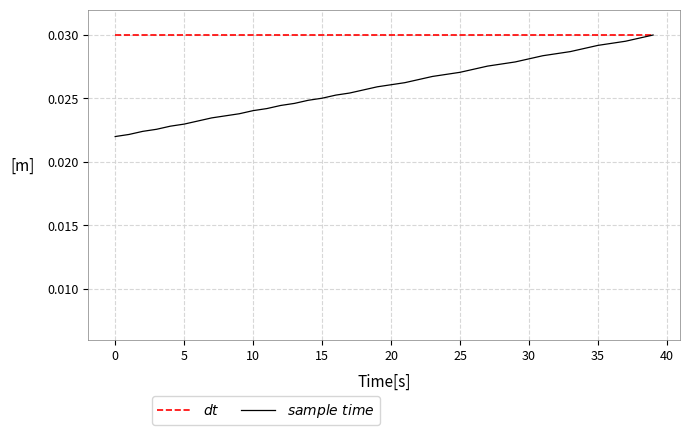

Which series has the largest range (max minus min)?

$sample\ time$